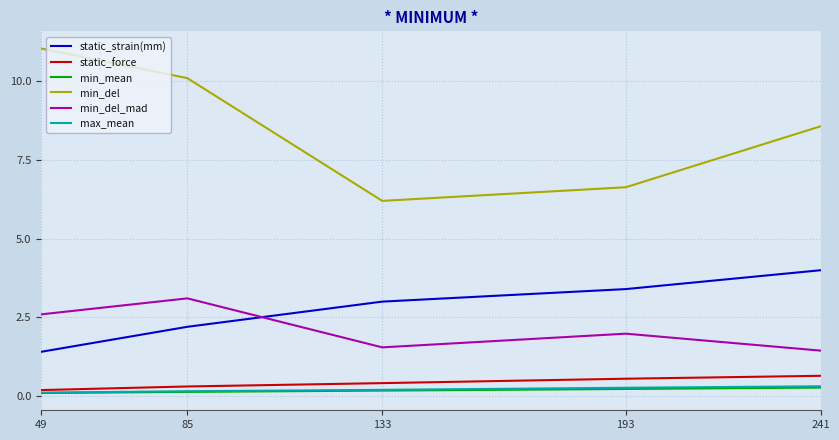

True or false: static_force and static_strain(mm) cross at least once.

False